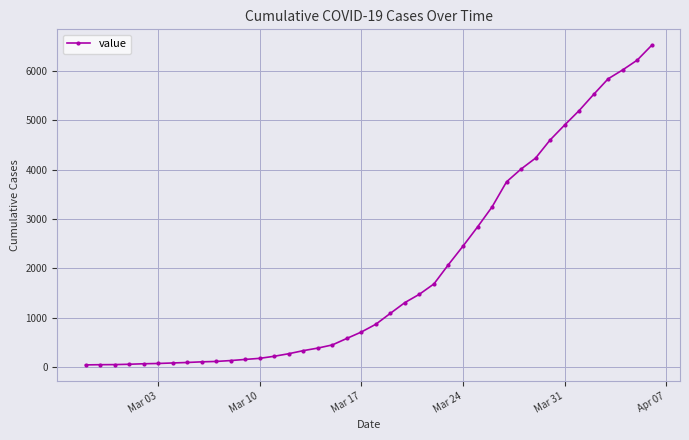

What is the maximum value shown in the chart?

6522